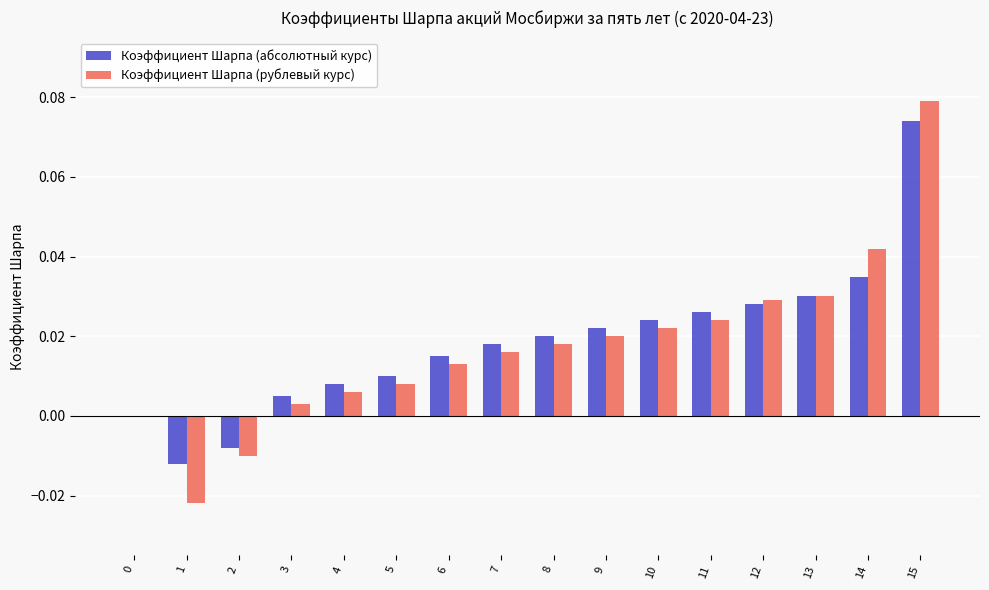

Count the number of categories in the chart.

16